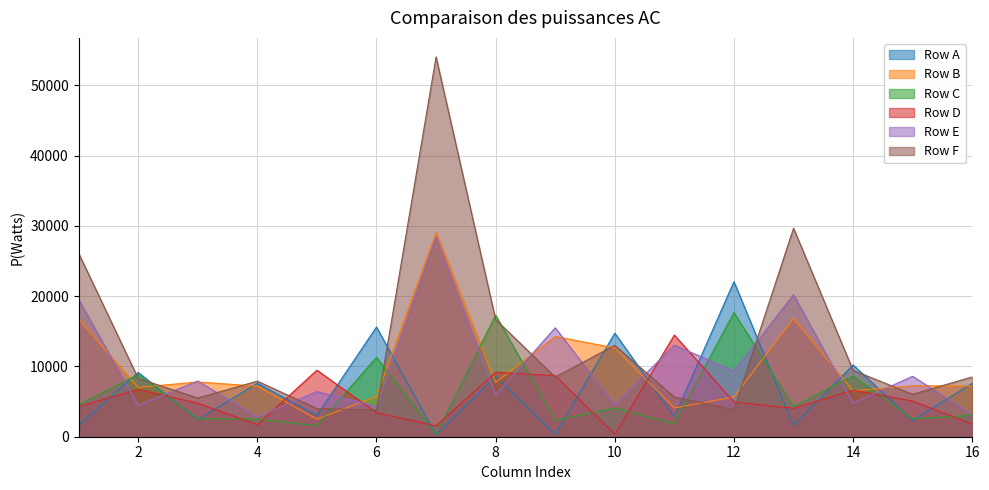

How many lines are shown in the chart?

6